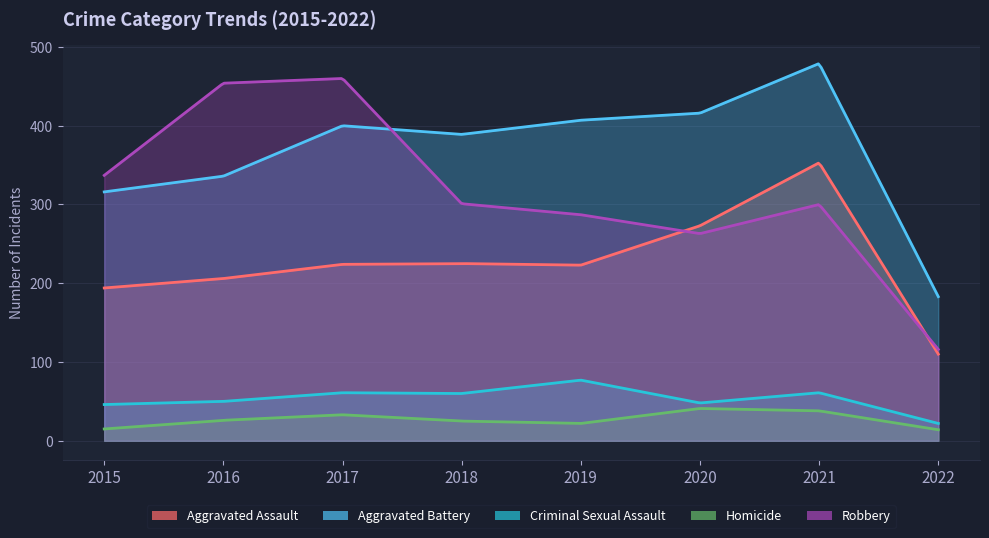

Which series changed the most between 2015 and 2021?

Aggravated Battery